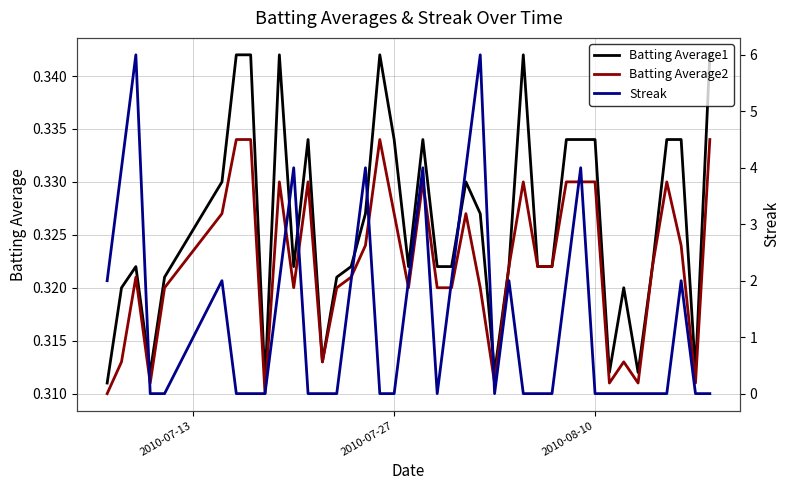

What is the difference between the maximum and minimum values in the Streak series?

6.0